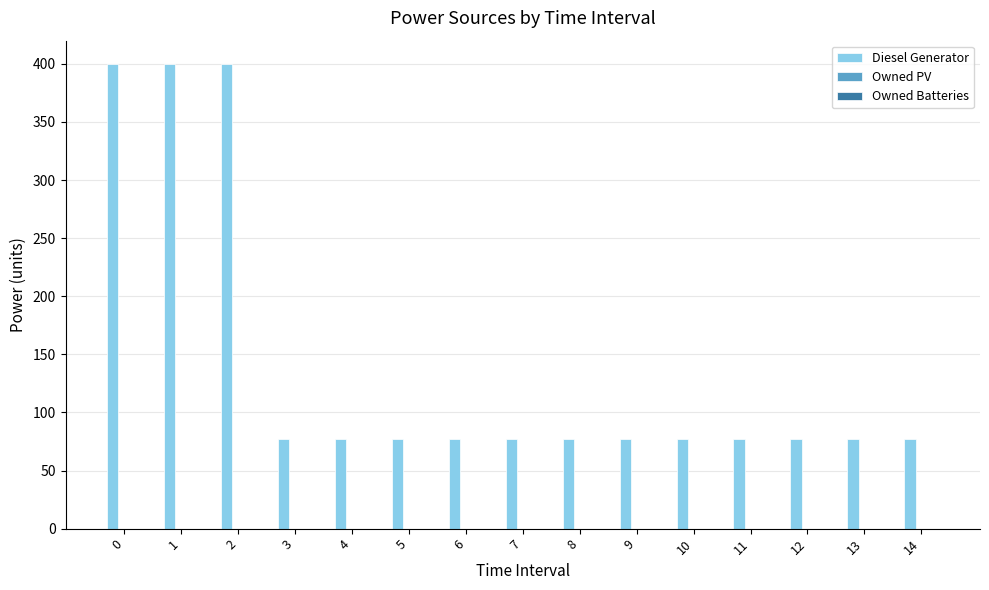

Reading left to right, what are all the values shown in this chart?

400.0	400.0	400.0	77.0	77.0	77.0	77.0	77.0	77.0	77.0	77.0	77.0	77.0	77.0	77.0